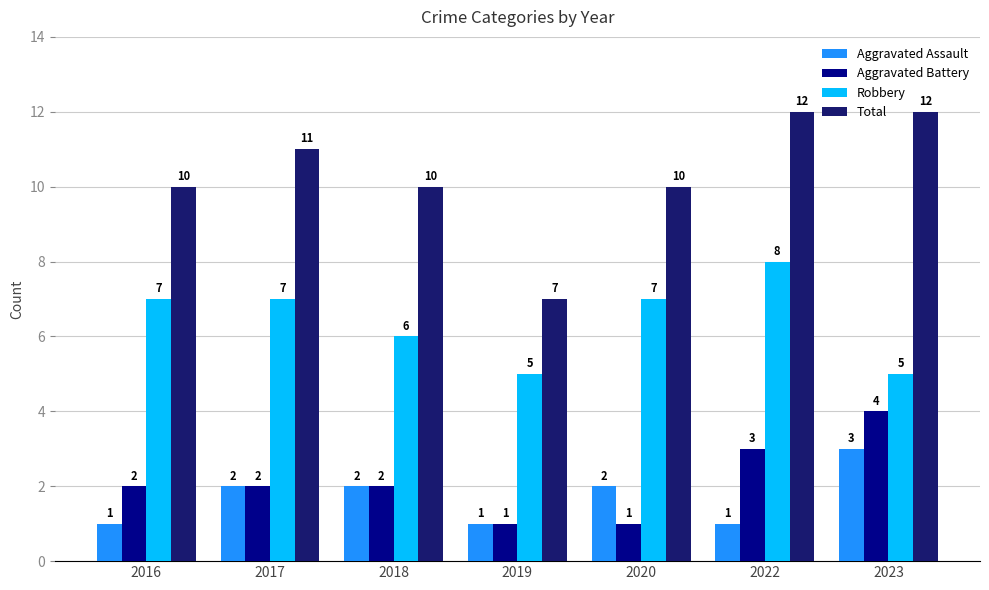

Is it true that Aggravated Assault equals 2 at 2017?

True